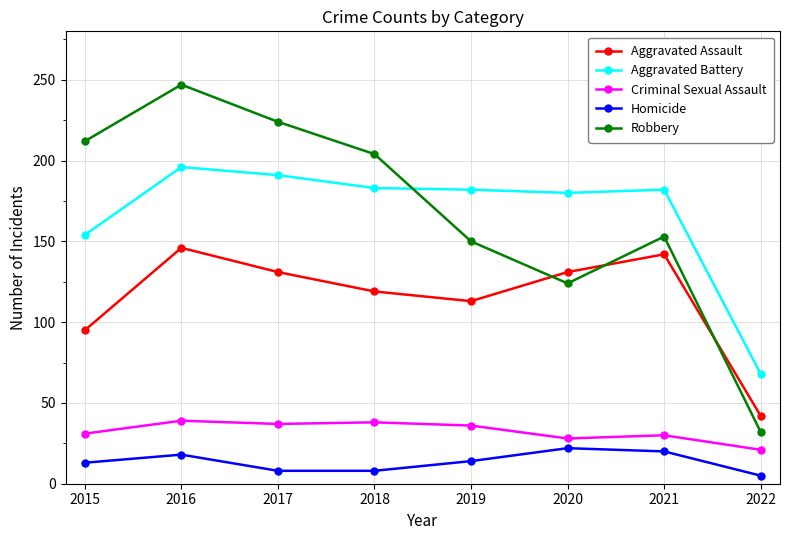

What is the value of the Robbery point at the 2nd from the left?

247